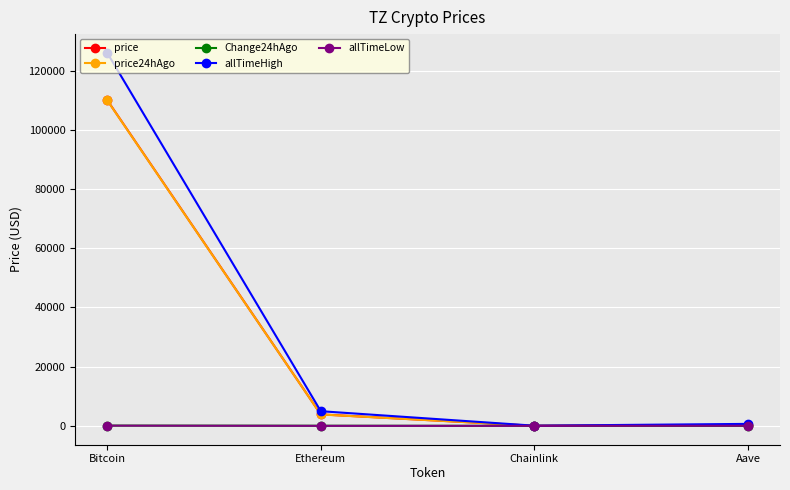

What is the label of the 3rd point from the left?

Chainlink